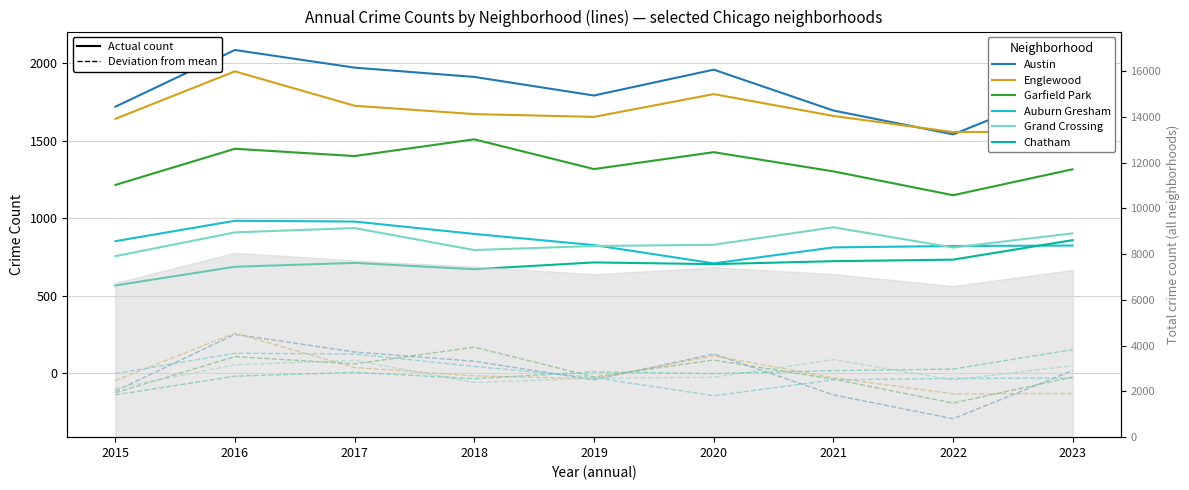

Which label corresponds to the smallest value in the chart?

2022